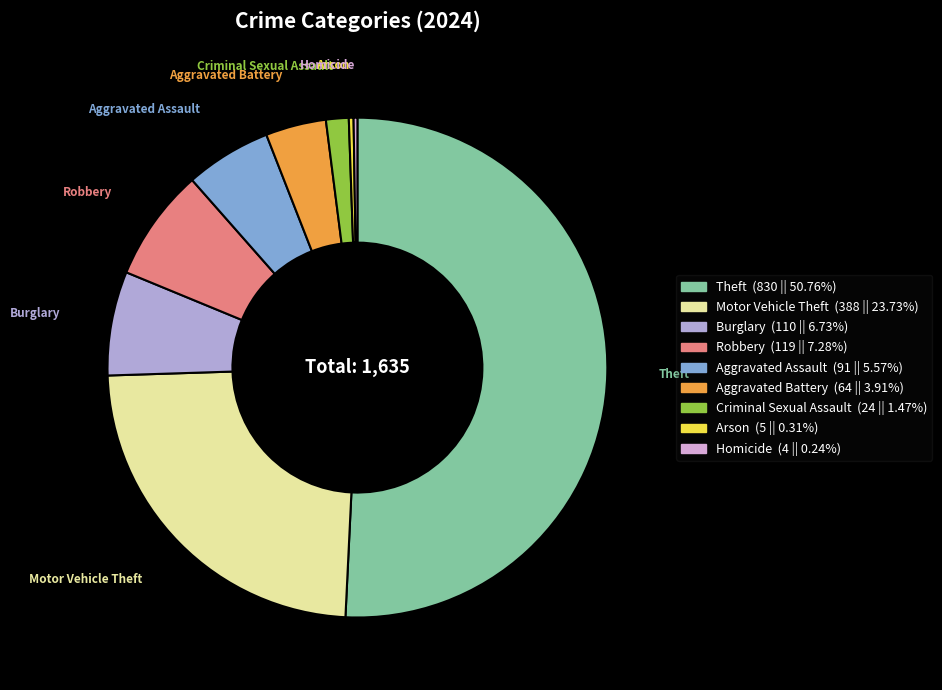

Combined, do Criminal Sexual Assault and Motor Vehicle Theft account for over 50%?

No